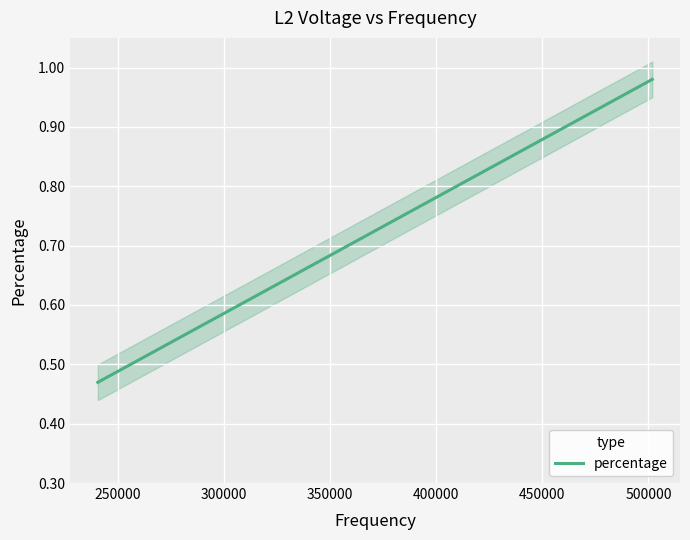

What is the change in value from 250000 to 350000?

+0.2